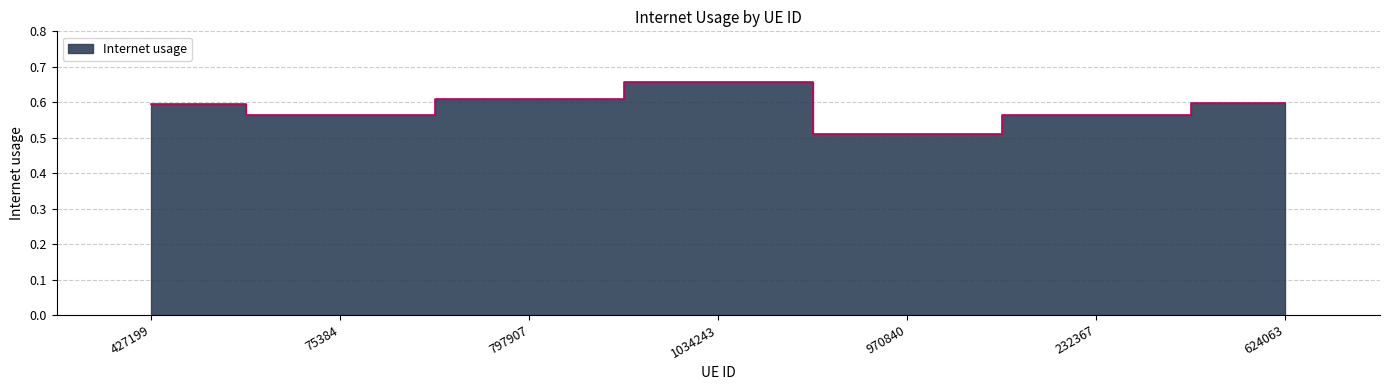

What is the change in value from 1034243 to 970840?

-0.1